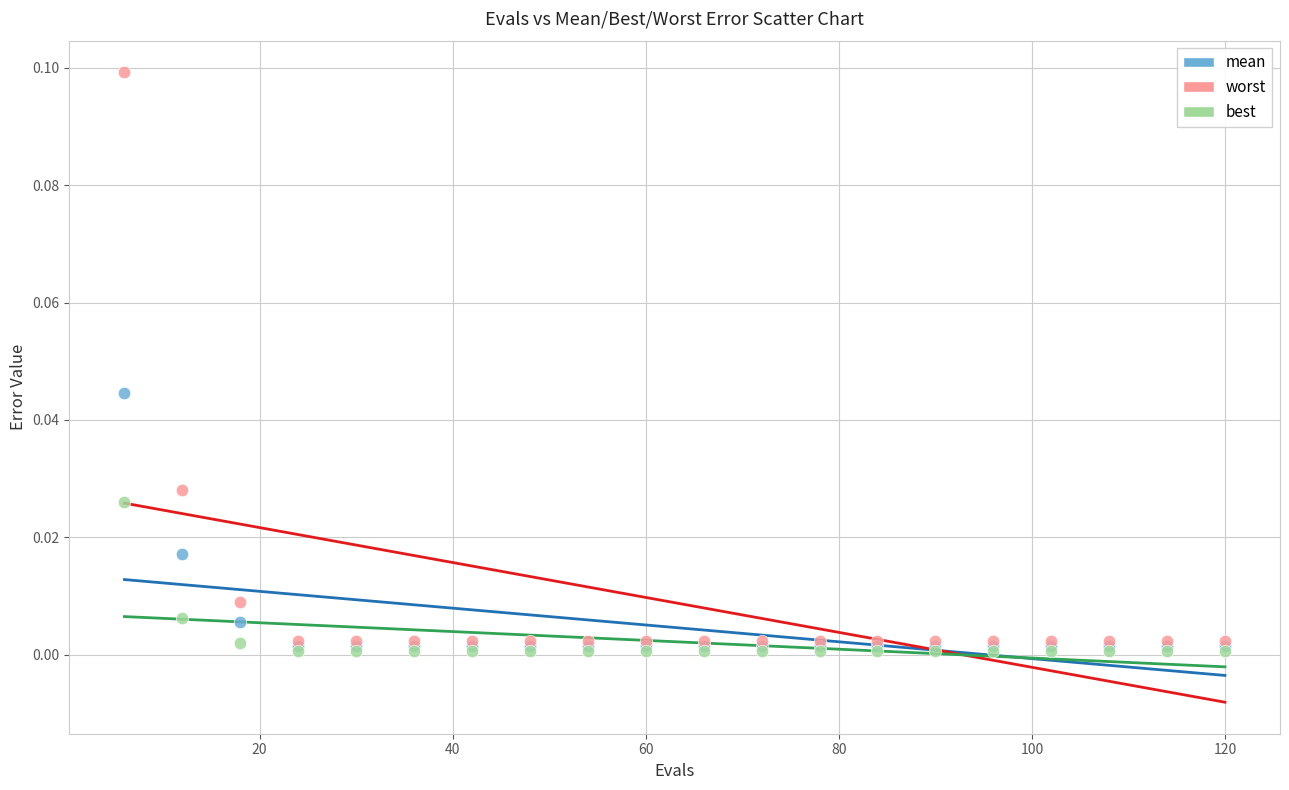

What are all the series names shown in the legend?

mean, worst, best